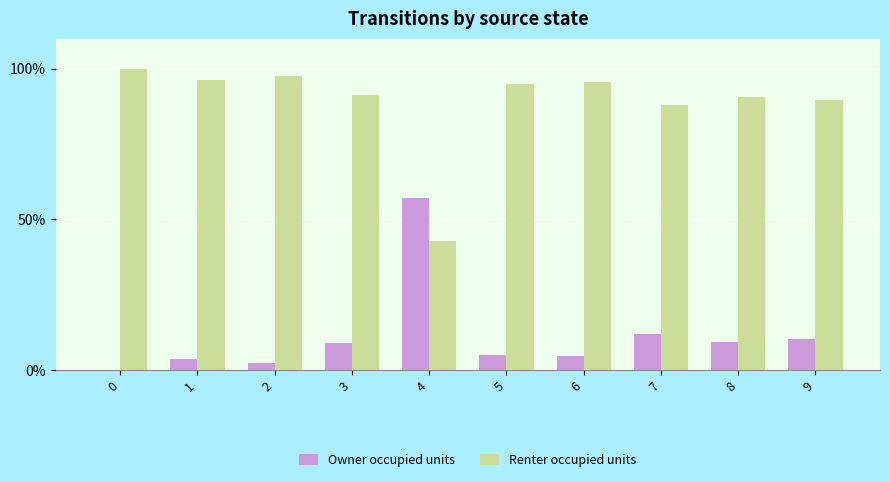

At which label is Owner occupied units closest to 28?

7